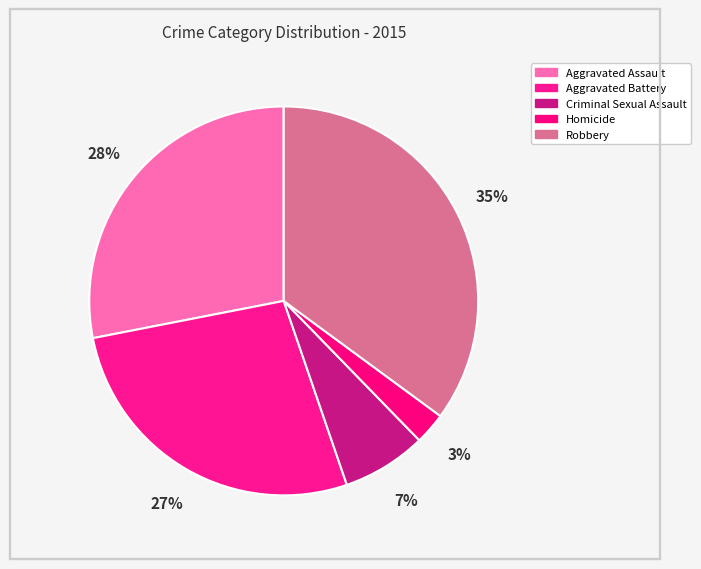

What is the ratio of the value at Criminal Sexual Assault to the value at Aggravated Assault?

0.2